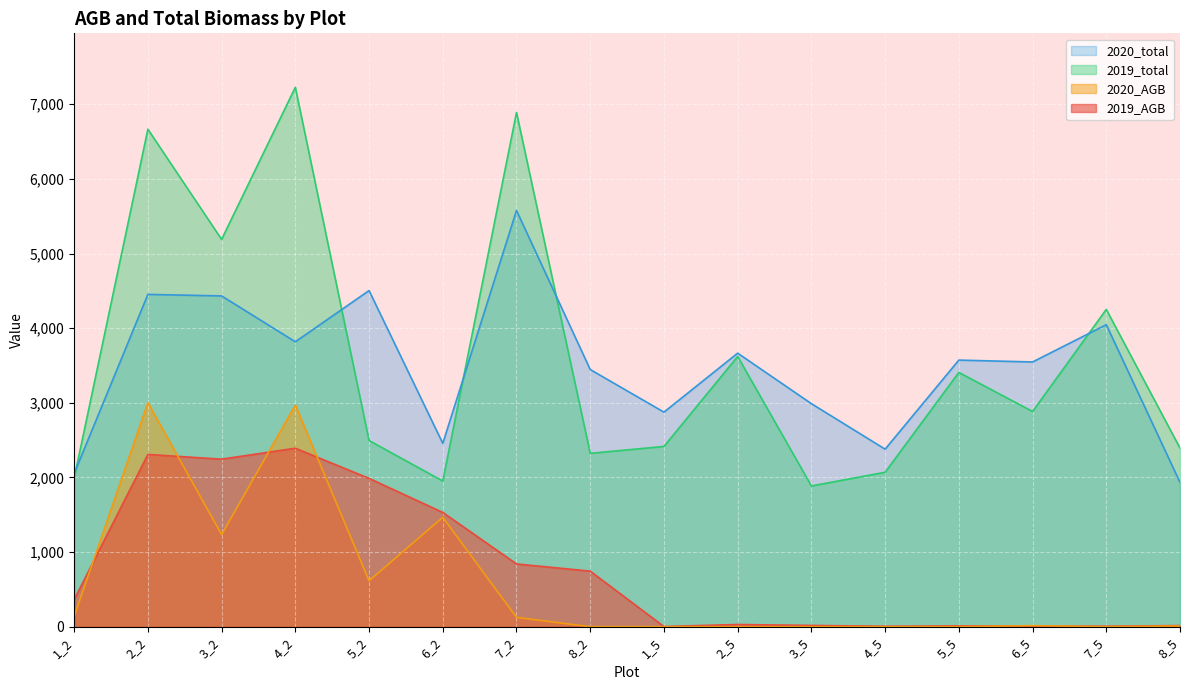

Between 1_5 and 8_5, which is larger?

8_5